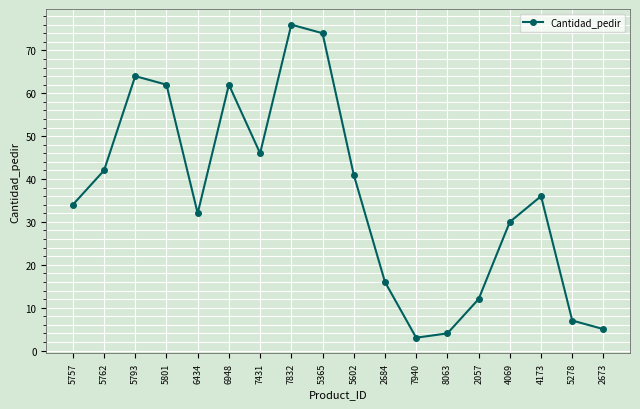

True or false: the data shows 102 at 7832.

False